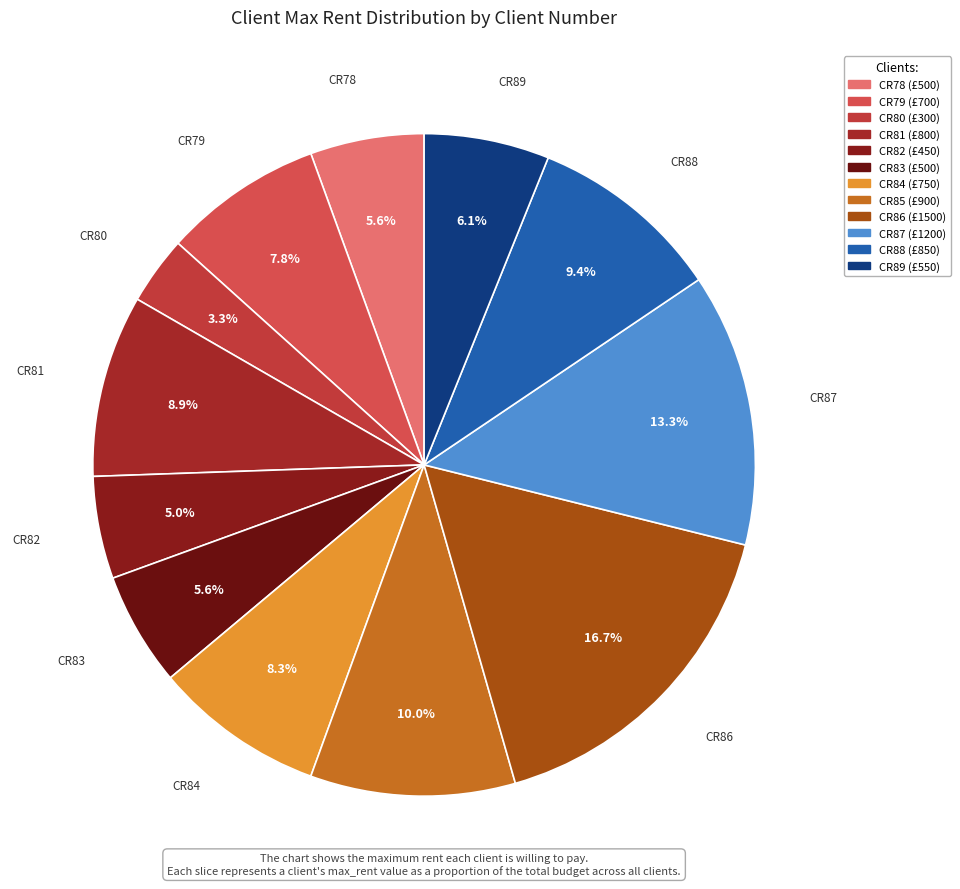

How many slices are in this pie chart?

12